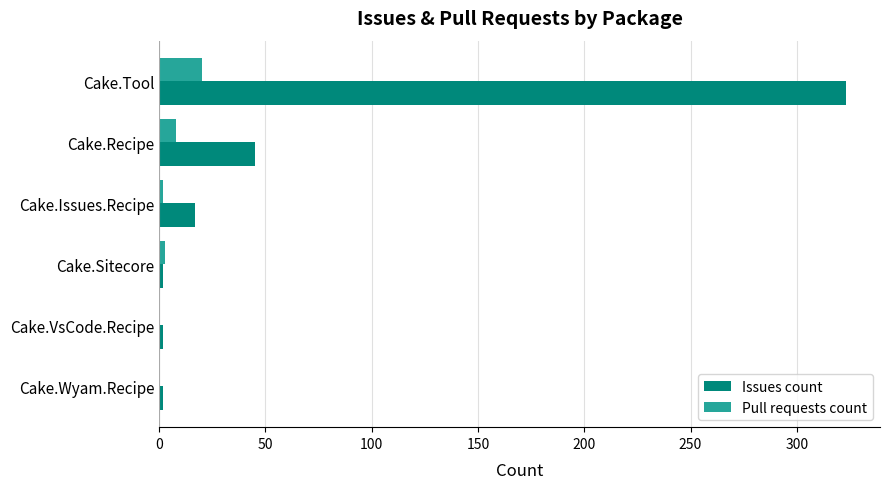

What is the sum of all Issues count values?

391